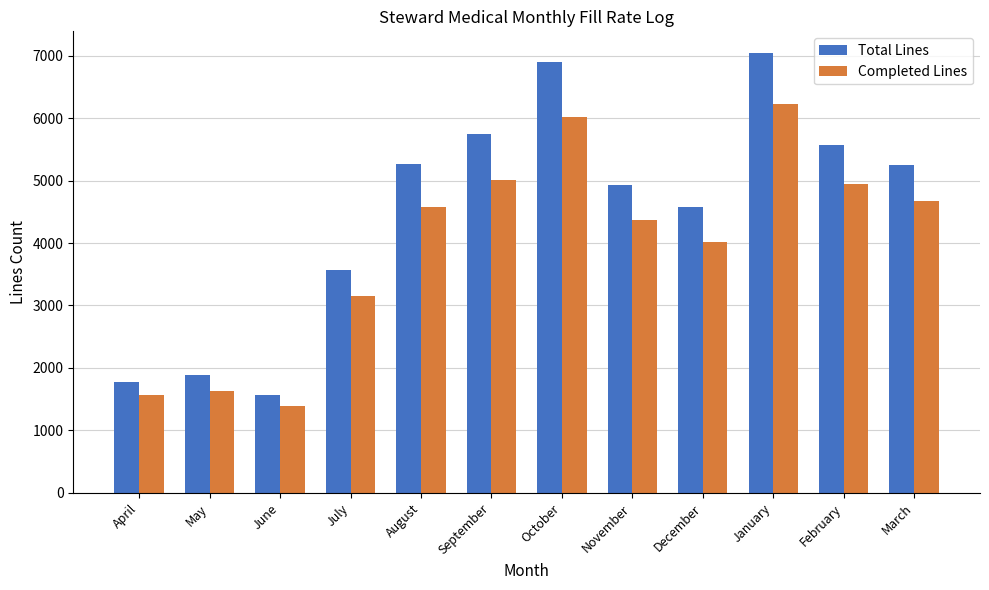

What is the spread (max minus min) of values at August?

689